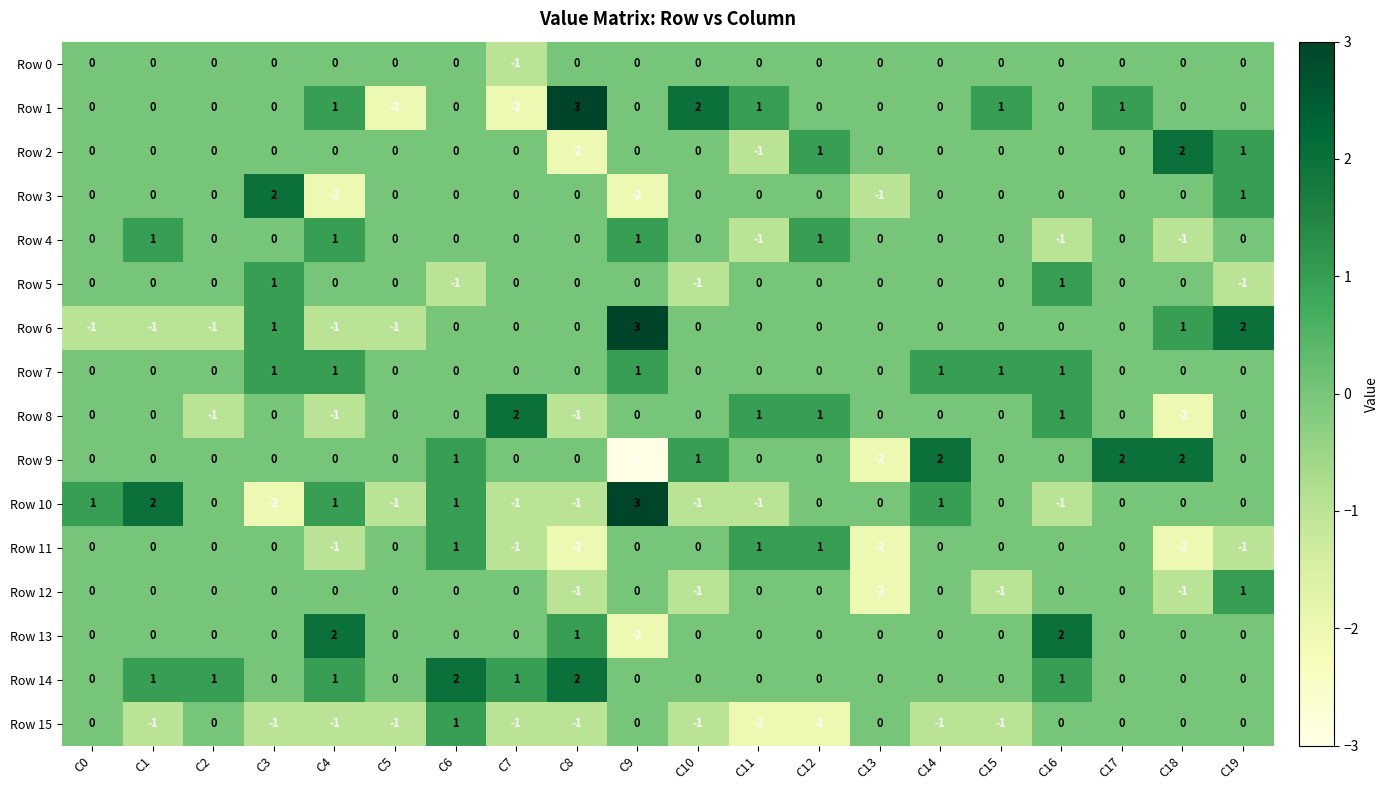

What is the difference between the second highest and second lowest values in the Row 10 series?

3